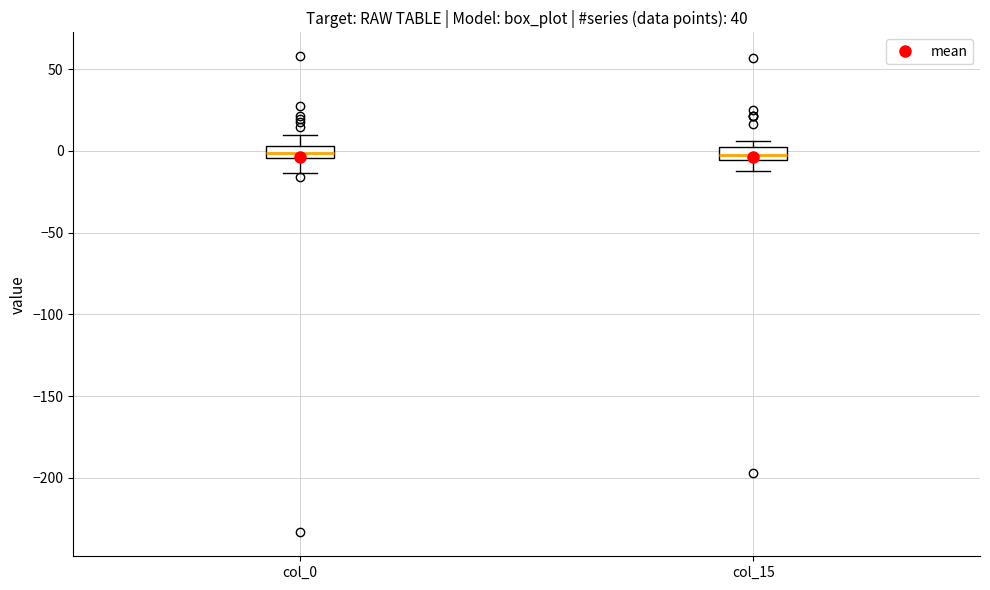

Where is the lower edge of the box for col_0 on the y-axis? The values are not printed on the chart, so give them approximately, as read against the axis.

-5